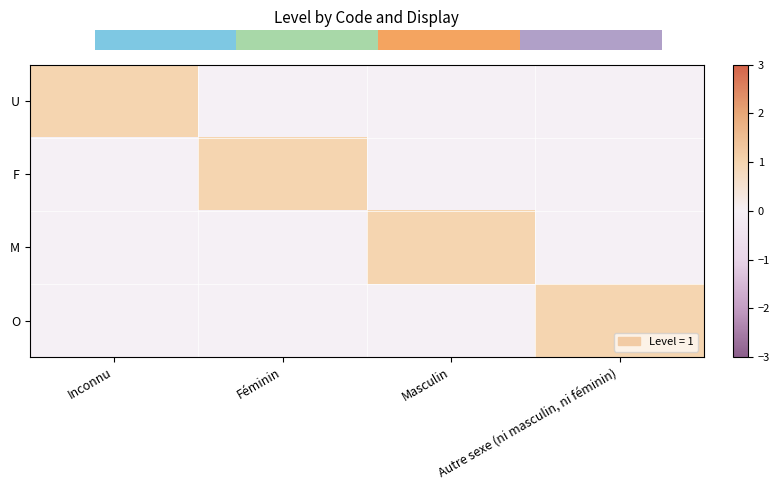

List the labels in order of O value, smallest first.

Inconnu, Féminin, Masculin, Autre sexe (ni masculin, ni féminin)